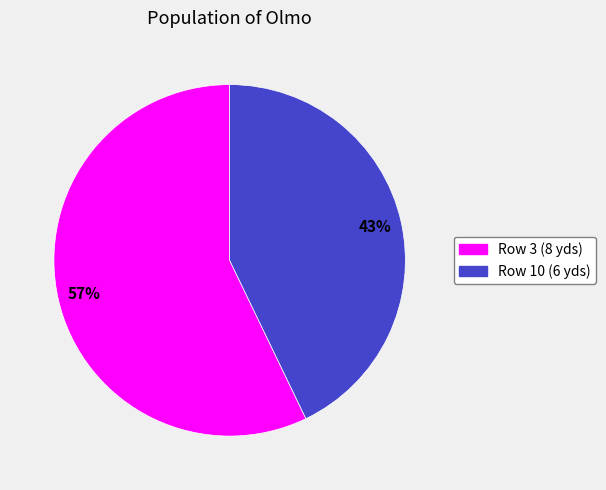

Does any single category account for the majority?

Yes